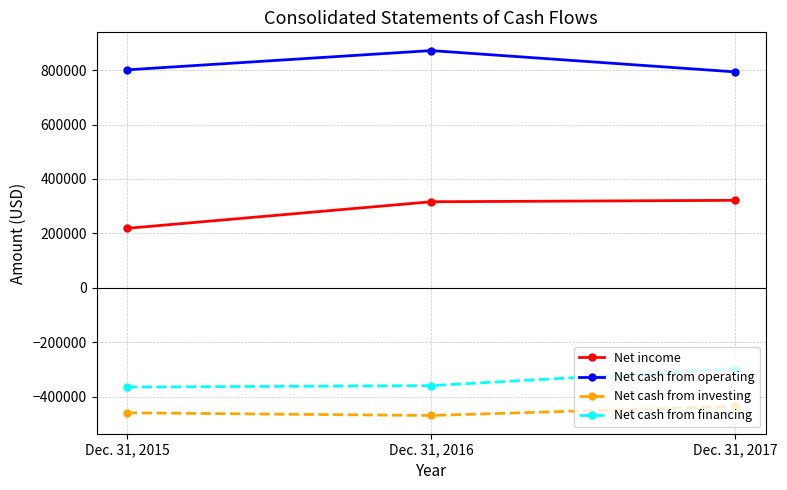

What is the difference between the highest and lowest values at Dec. 31, 2015?

1260660